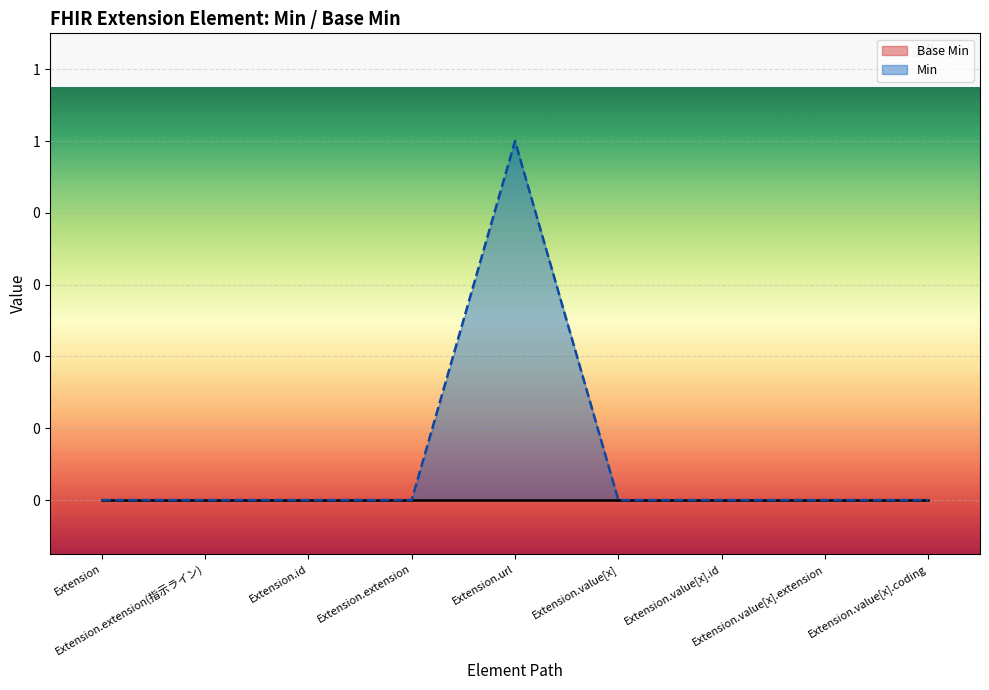

Which label corresponds to the smallest value in the chart?

Extension